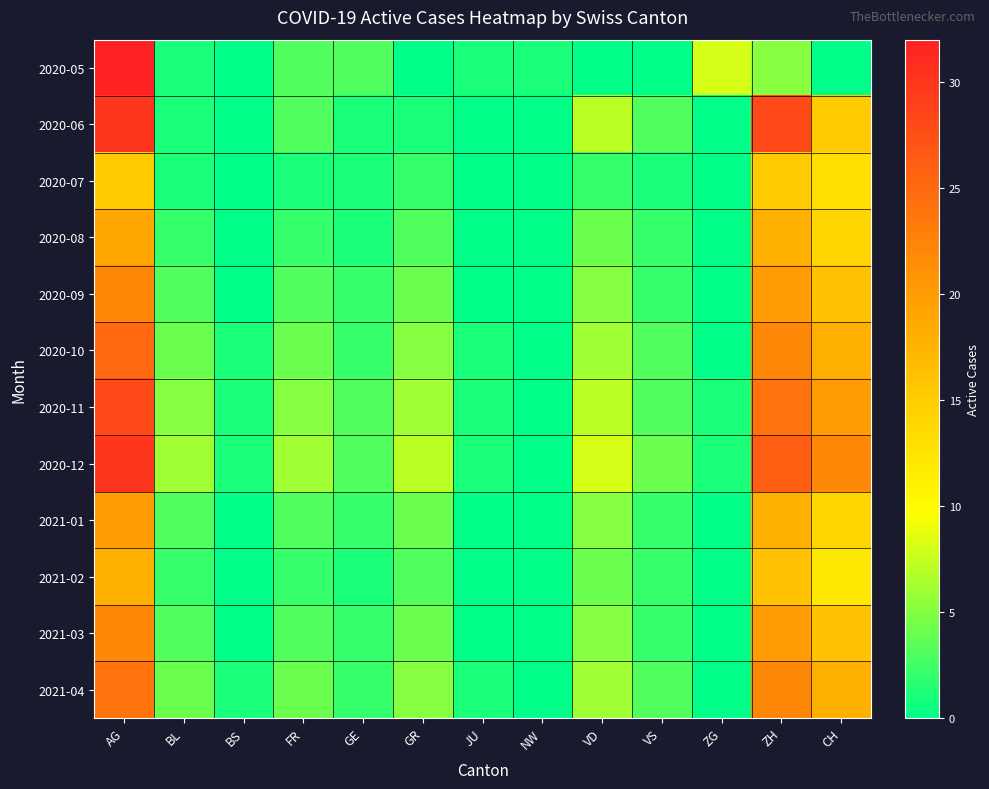

List the series in order of their peak value, lowest first.

2020-07, 2021-02, 2020-08, 2021-01, 2020-09, 2021-03, 2021-04, 2020-10, 2020-11, 2020-06, 2020-12, 2020-05